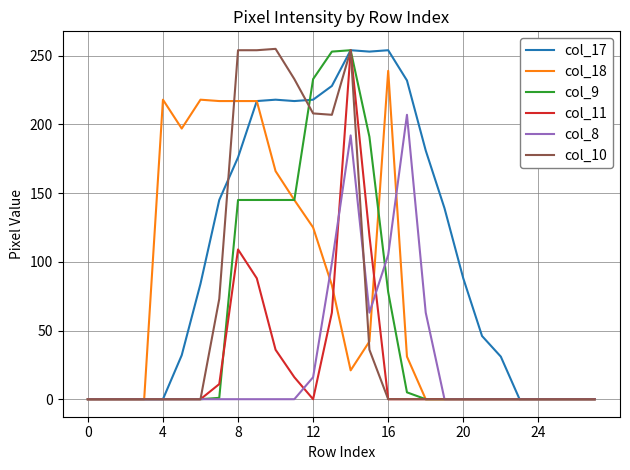

Which series has the largest total across all categories?

col_17